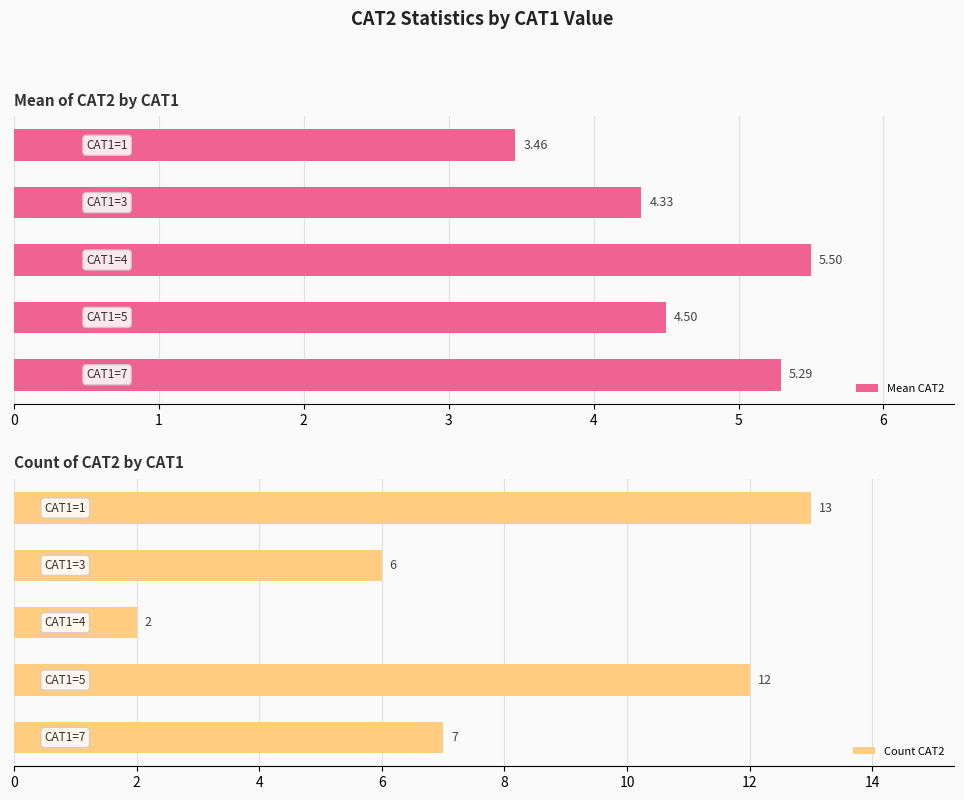

Count the number of categories in the chart.

5